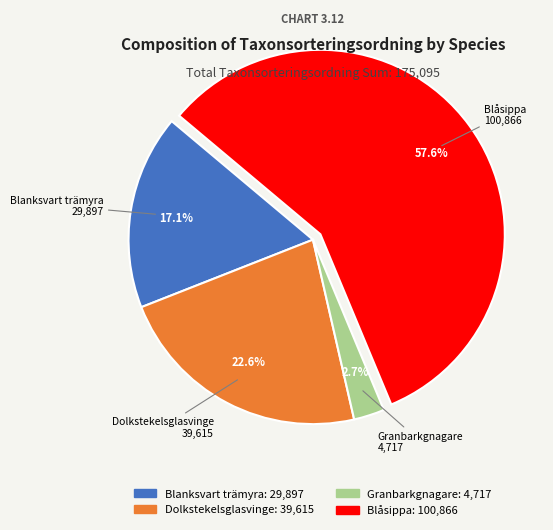

Rank the categories by value from highest to lowest.

Blåsippa, Dolkstekelsglasvinge, Blanksvart trämyra, Granbarkgnagare